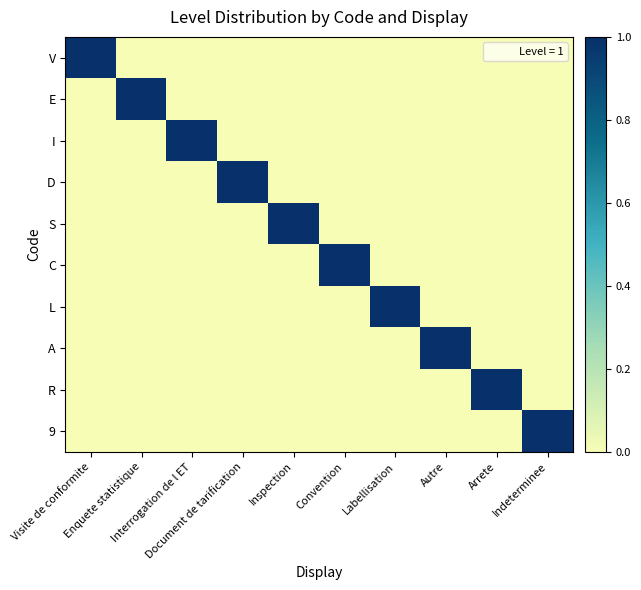

Reading left to right, list all the values displayed in this chart.

V: Visite de conformite=1	Enquete statistique=0	Interrogation de l ET=0	Document de tarification=0	Inspection=0	Convention=0	Labellisation=0	Autre=0	Arrete=0	Indeterminee=0
E: Visite de conformite=0	Enquete statistique=1	Interrogation de l ET=0	Document de tarification=0	Inspection=0	Convention=0	Labellisation=0	Autre=0	Arrete=0	Indeterminee=0
I: Visite de conformite=0	Enquete statistique=0	Interrogation de l ET=1	Document de tarification=0	Inspection=0	Convention=0	Labellisation=0	Autre=0	Arrete=0	Indeterminee=0
D: Visite de conformite=0	Enquete statistique=0	Interrogation de l ET=0	Document de tarification=1	Inspection=0	Convention=0	Labellisation=0	Autre=0	Arrete=0	Indeterminee=0
S: Visite de conformite=0	Enquete statistique=0	Interrogation de l ET=0	Document de tarification=0	Inspection=1	Convention=0	Labellisation=0	Autre=0	Arrete=0	Indeterminee=0
C: Visite de conformite=0	Enquete statistique=0	Interrogation de l ET=0	Document de tarification=0	Inspection=0	Convention=1	Labellisation=0	Autre=0	Arrete=0	Indeterminee=0
L: Visite de conformite=0	Enquete statistique=0	Interrogation de l ET=0	Document de tarification=0	Inspection=0	Convention=0	Labellisation=1	Autre=0	Arrete=0	Indeterminee=0
A: Visite de conformite=0	Enquete statistique=0	Interrogation de l ET=0	Document de tarification=0	Inspection=0	Convention=0	Labellisation=0	Autre=1	Arrete=0	Indeterminee=0
R: Visite de conformite=0	Enquete statistique=0	Interrogation de l ET=0	Document de tarification=0	Inspection=0	Convention=0	Labellisation=0	Autre=0	Arrete=1	Indeterminee=0
9: Visite de conformite=0	Enquete statistique=0	Interrogation de l ET=0	Document de tarification=0	Inspection=0	Convention=0	Labellisation=0	Autre=0	Arrete=0	Indeterminee=1